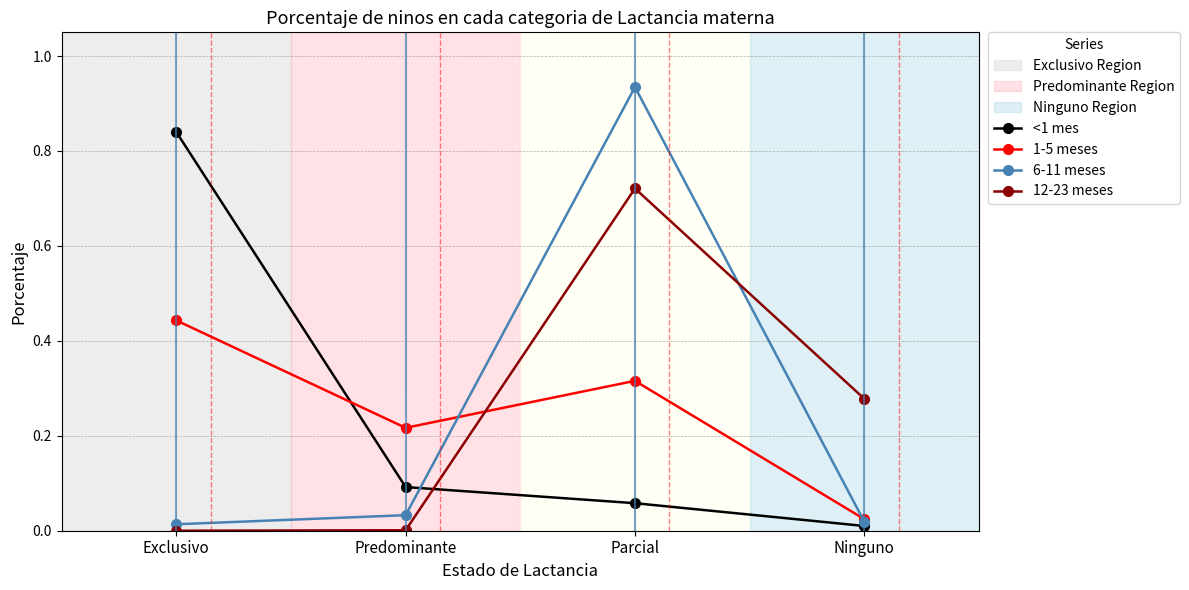

Is it true that 6-11 meses equals 0.1 at Predominante?

False